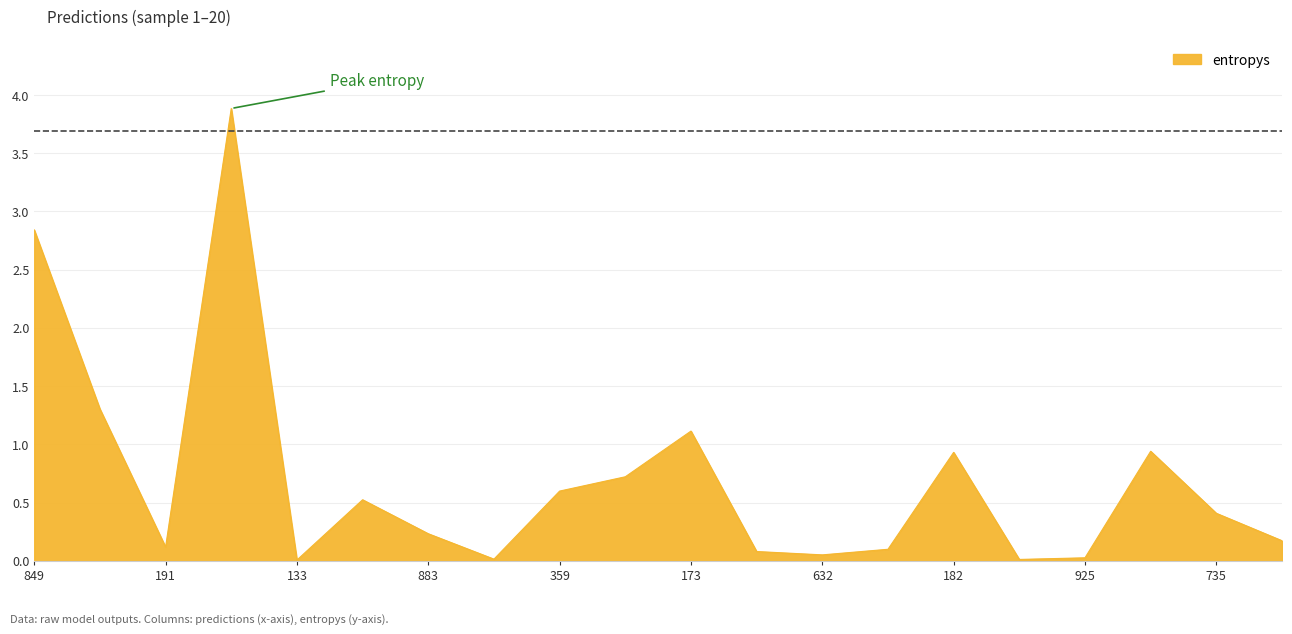

What is the greatest value displayed?

3.9